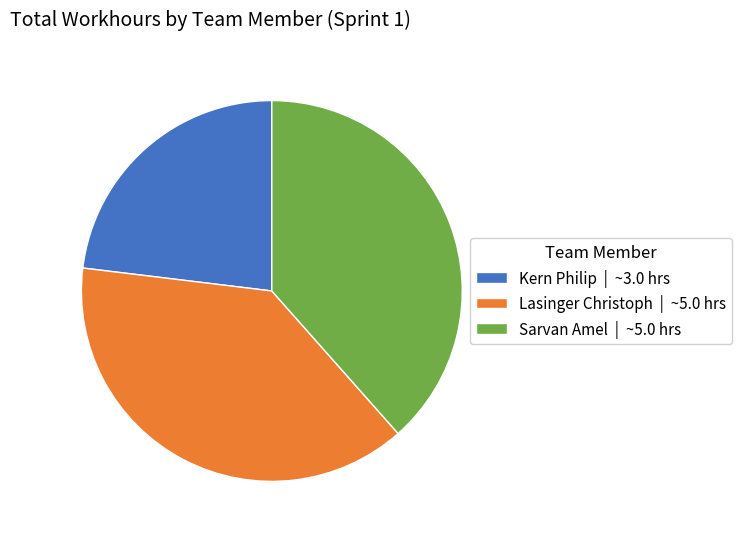

Count the number of slices in the pie.

3